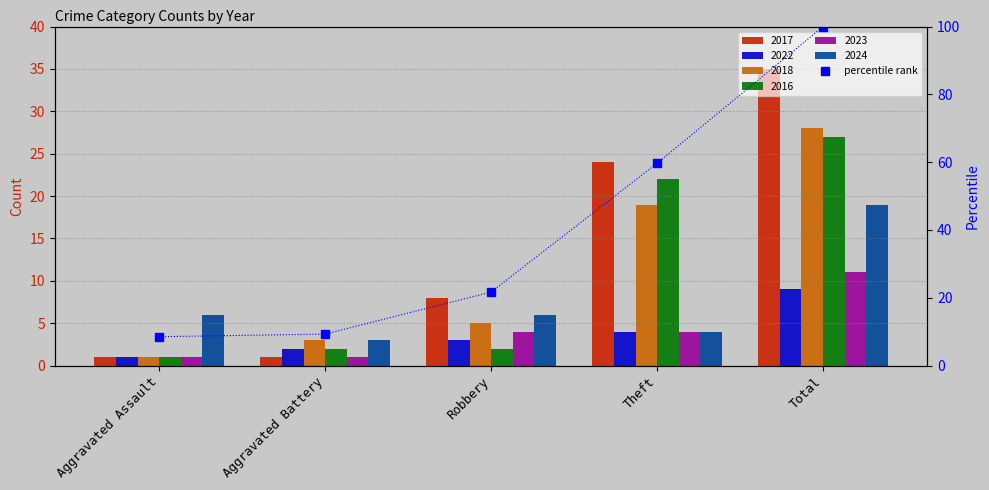

At which category does the chart reach its peak across all series?

Total